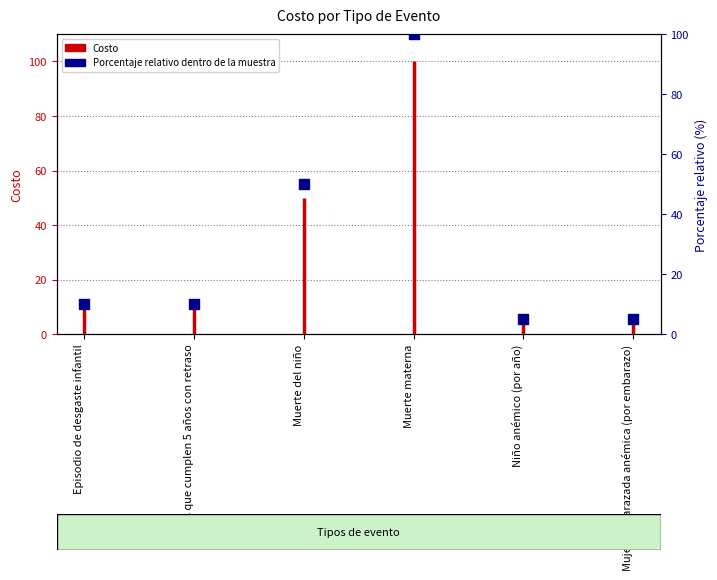

Approximately how many times larger is the value at Niños que cumplen 5 años con retraso compared to Muerte del niño?

0.2